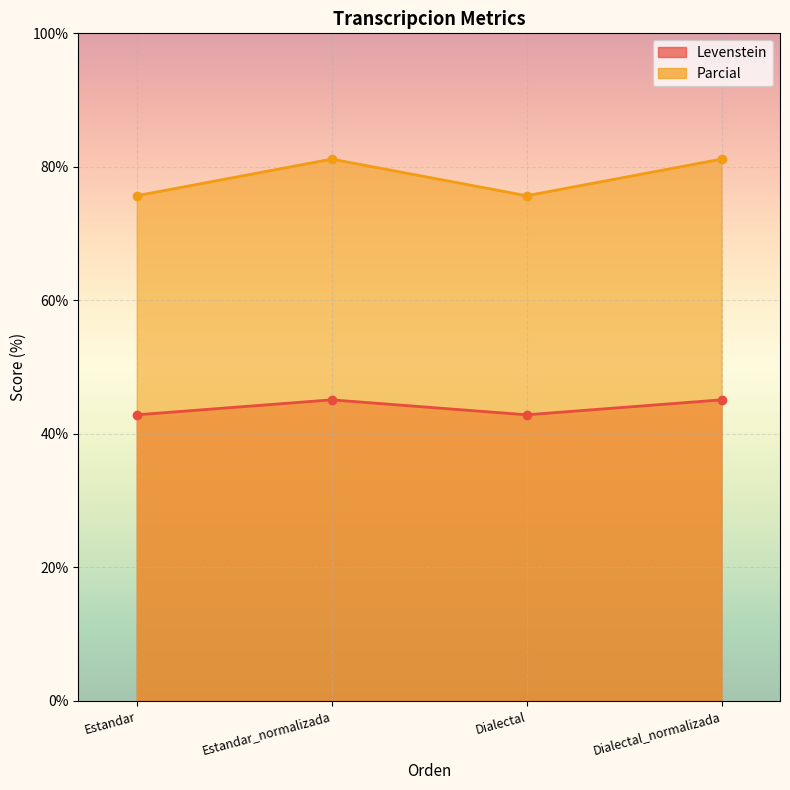

At Estandar, list the series in order from smallest to largest.

Levenstein, Parcial